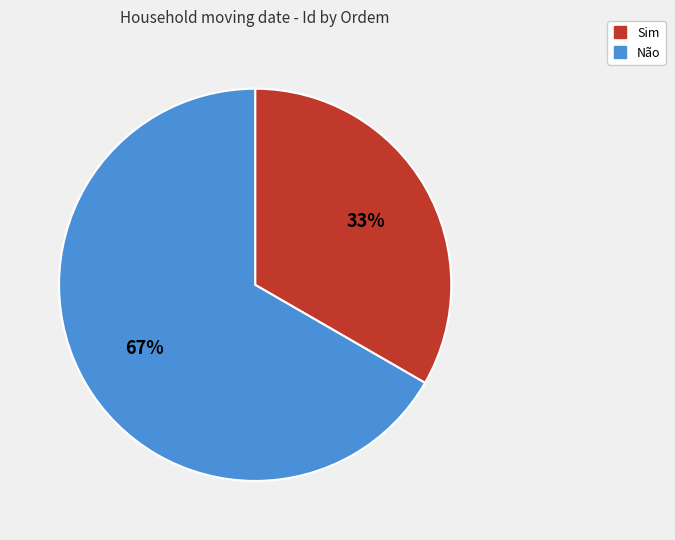

Count the number of slices in the pie.

2